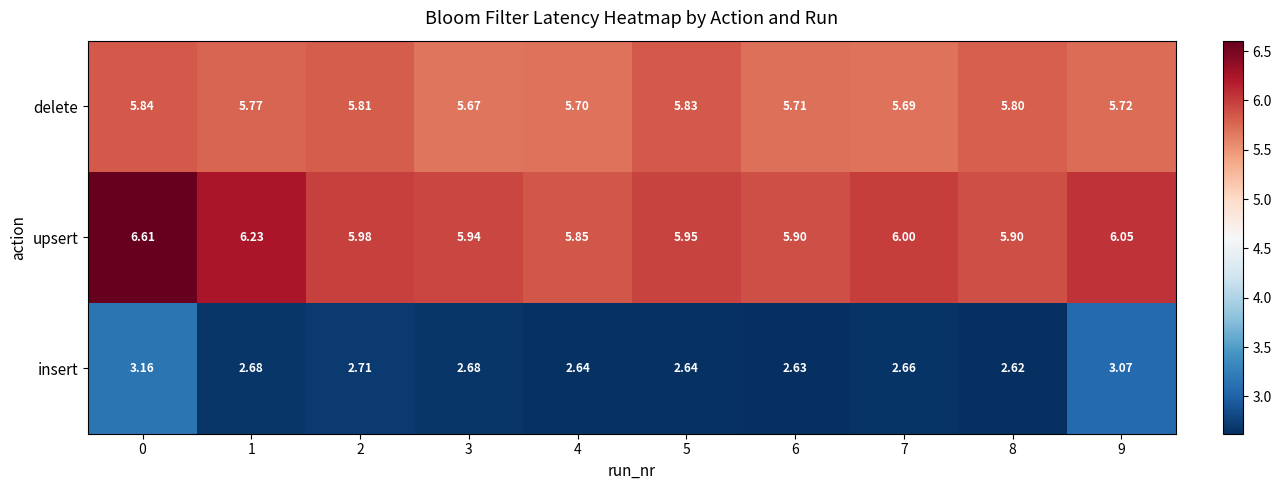

At 6, list the series in order from largest to smallest.

upsert, delete, insert